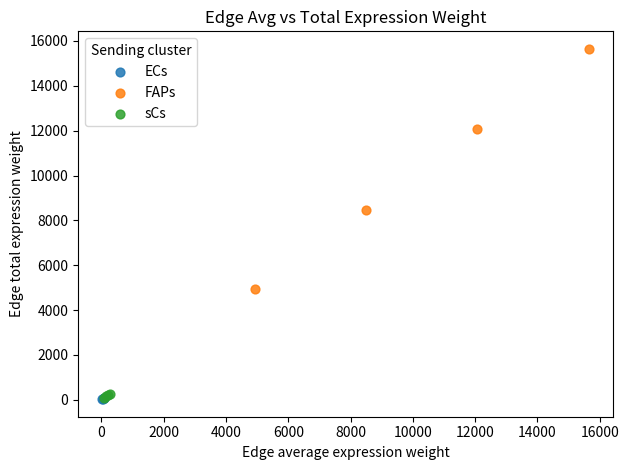

Which series contains the highest Y value?

FAPs